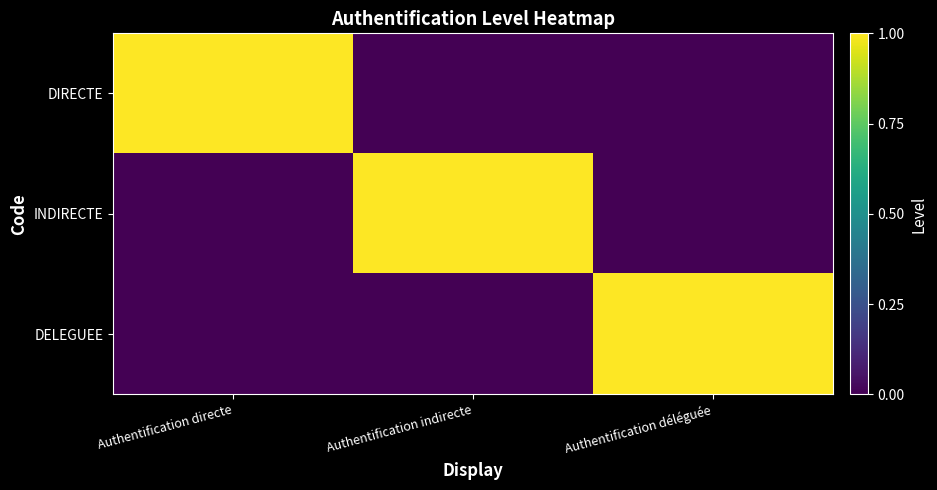

List the series in order of their peak value, highest first.

DIRECTE, INDIRECTE, DELEGUEE